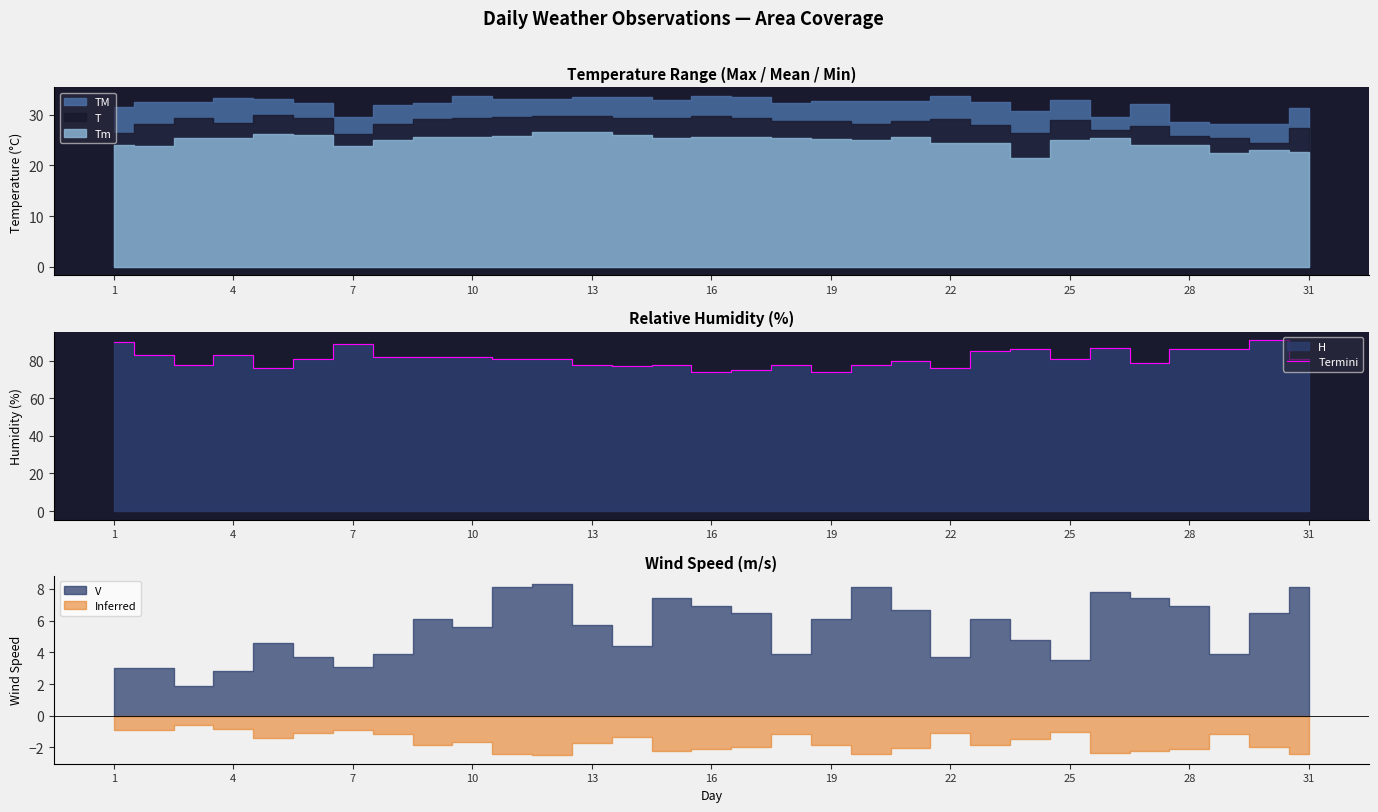

What is the average value?

81